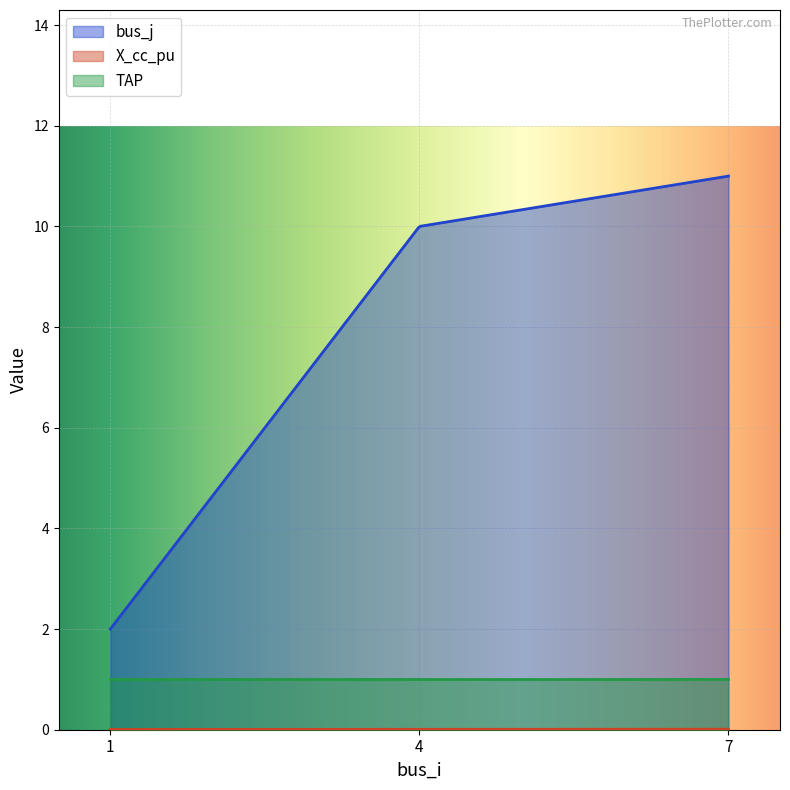

List the series in order of their peak value, lowest first.

X_cc_pu, TAP, bus_j